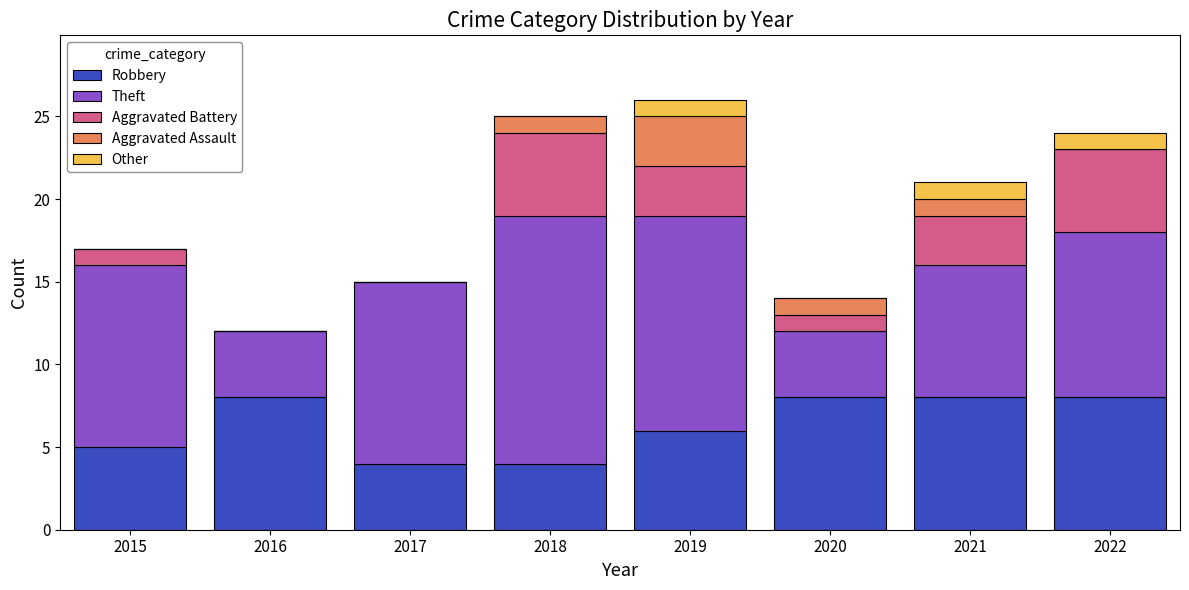

What is the total value across all series at 2020?

14